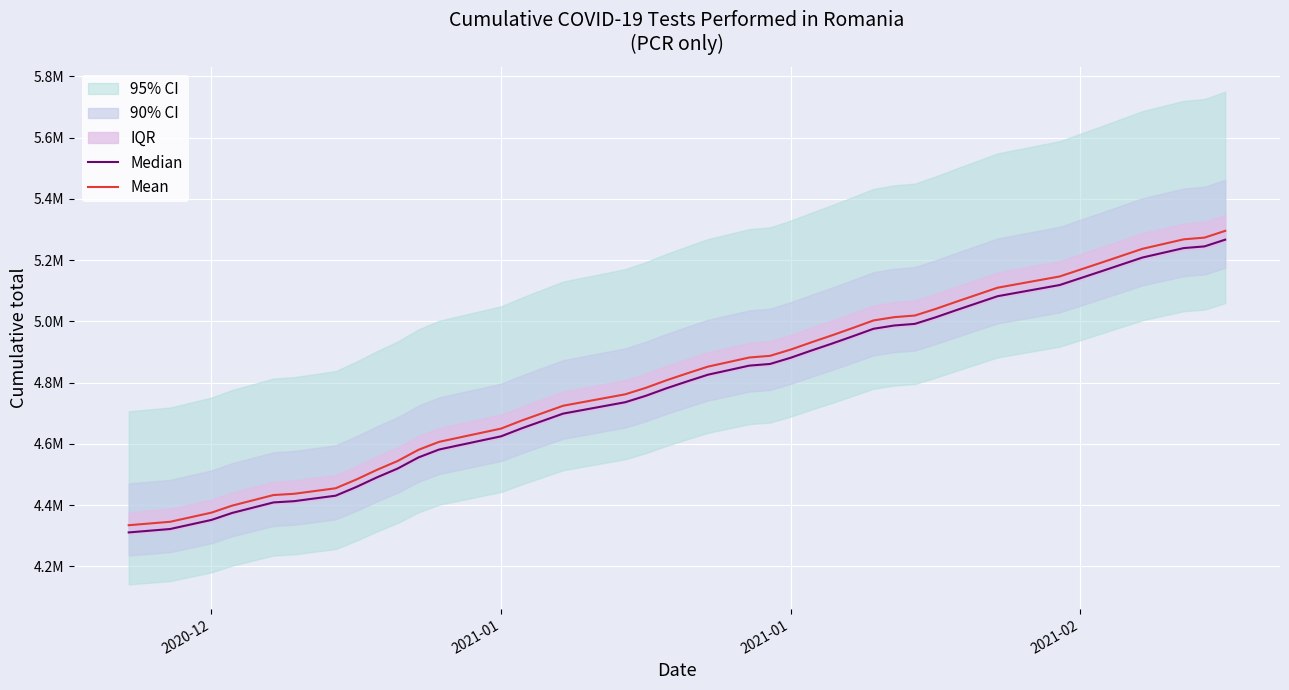

The Median series shows 1832833.4 at 27. True or false?

False